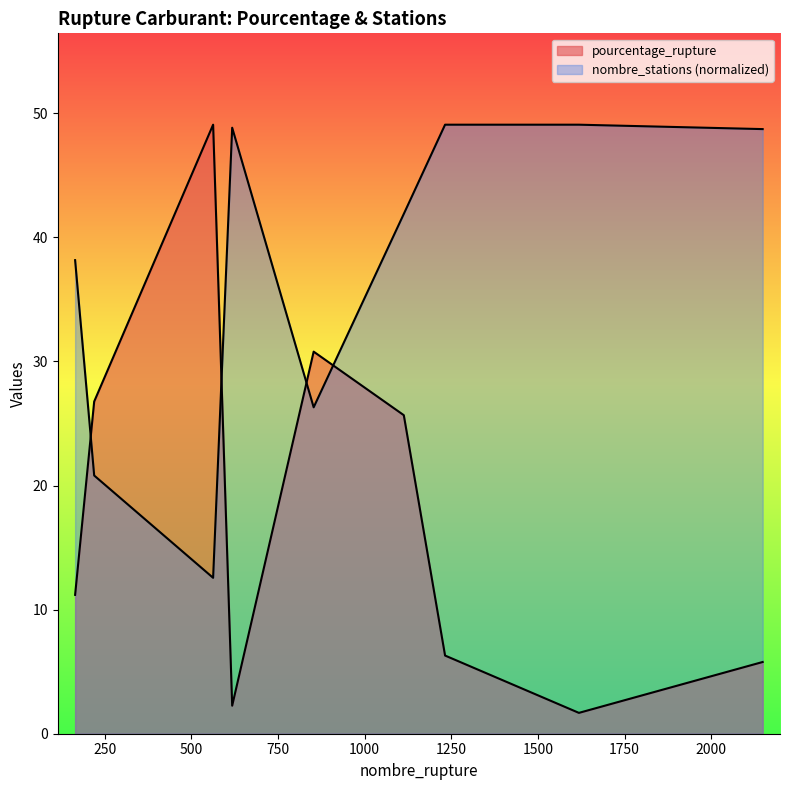

What are all the series names shown in the legend?

pourcentage_rupture, nombre_stations